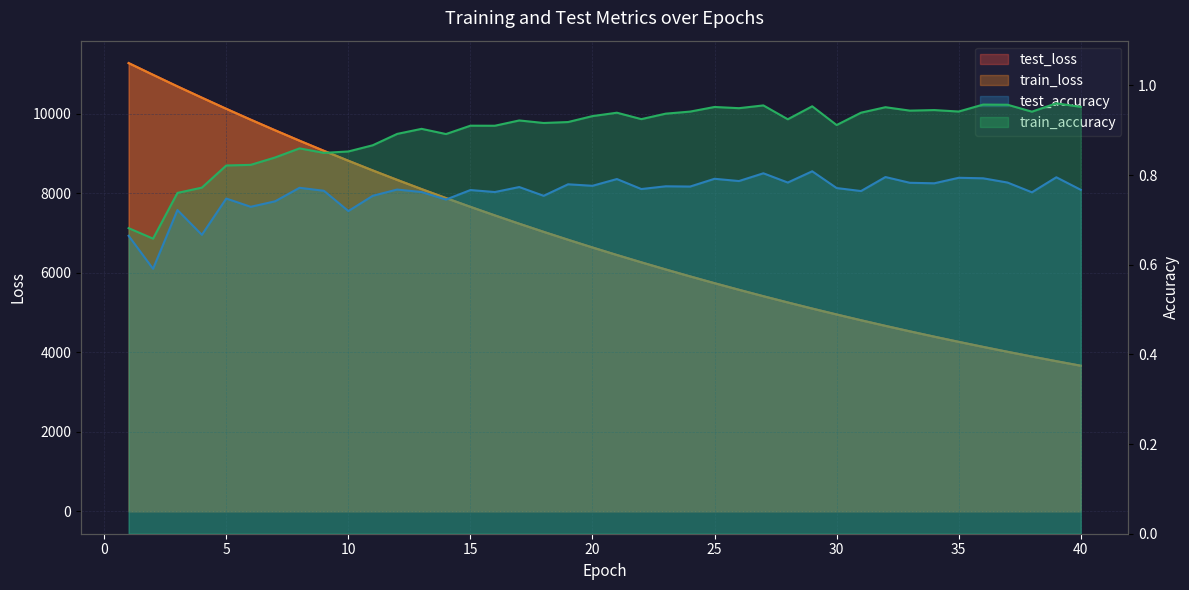

True or false: test_accuracy and test_loss cross at least once.

False